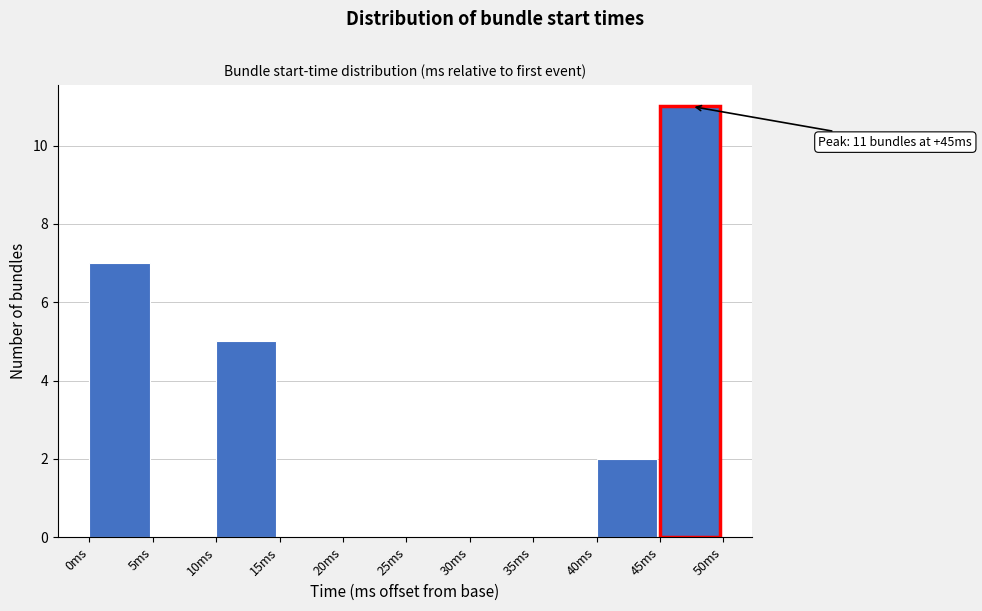

Which range on the x-axis has the tallest bar?

45 to 50